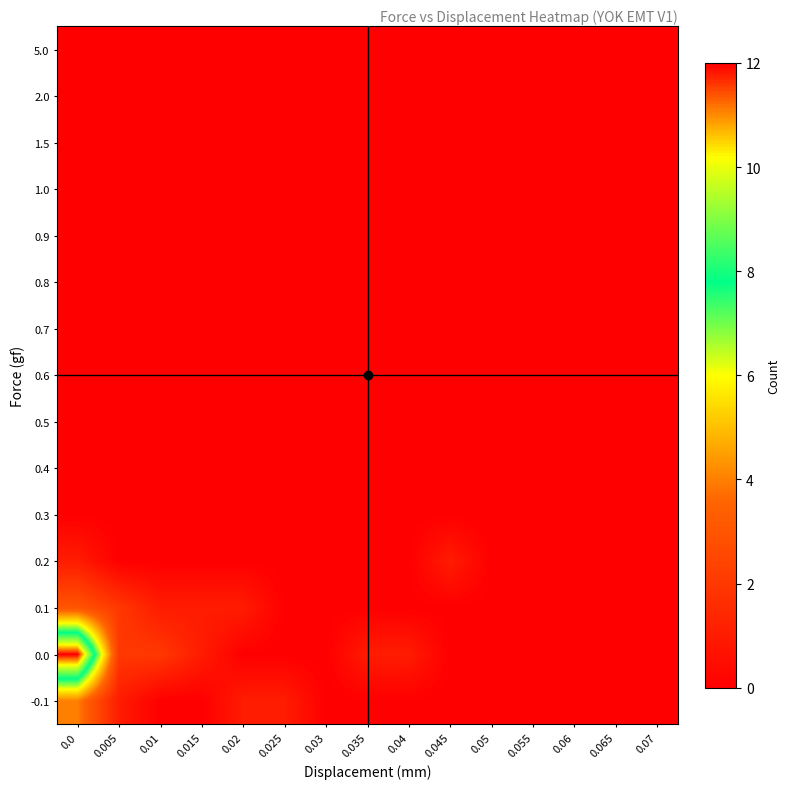

Rank the series at 0.01 from lowest to highest value.

-0.1, 0.2, 0.3, 0.4, 0.5, 0.6, 0.7, 0.8, 0.9, 1.0, 1.5, 2.0, 5.0, 0.1, 0.0